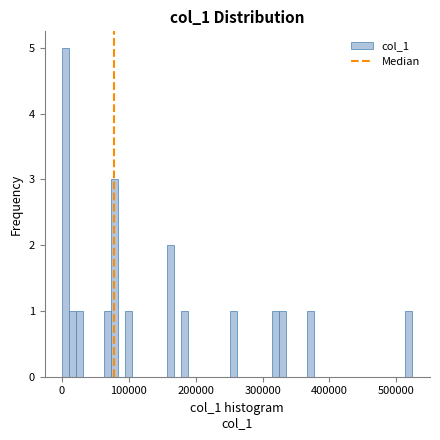

Read against the x-axis, roughly where is the centre of the tallest bar?

10000